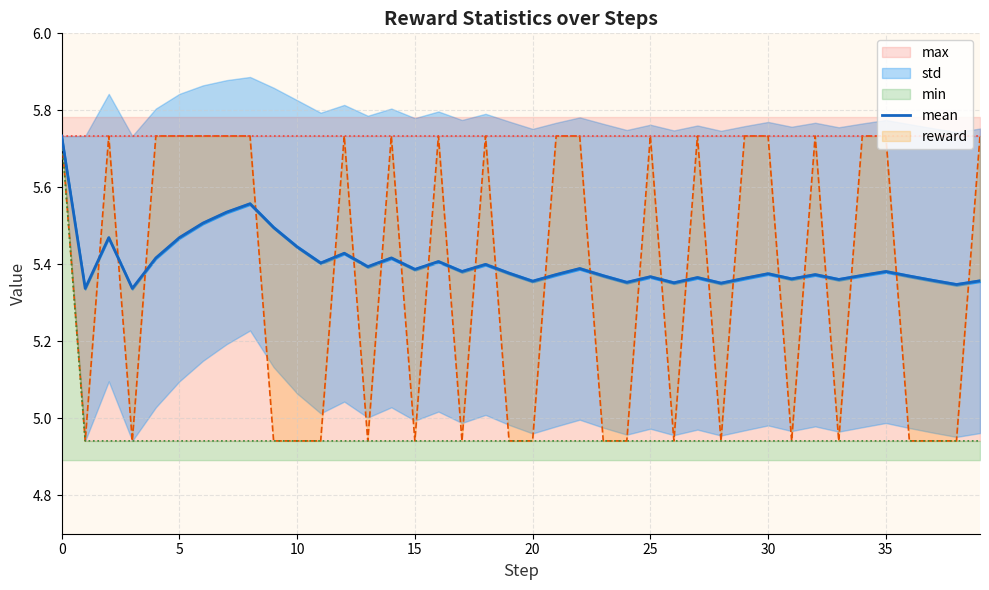

What value does the data have at 17?

5.4